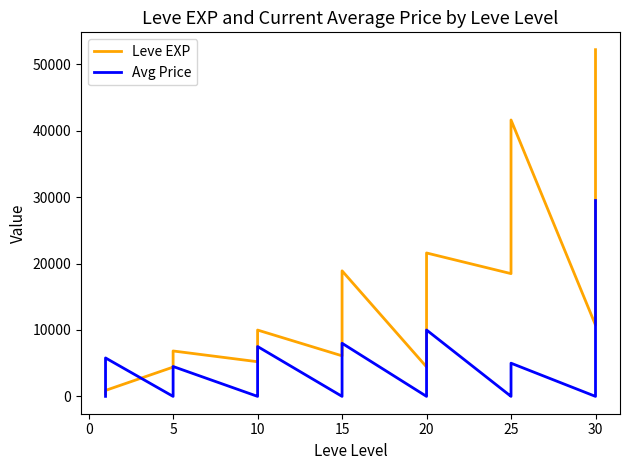

At 15, list the series in order from smallest to largest.

Avg Price, Leve EXP